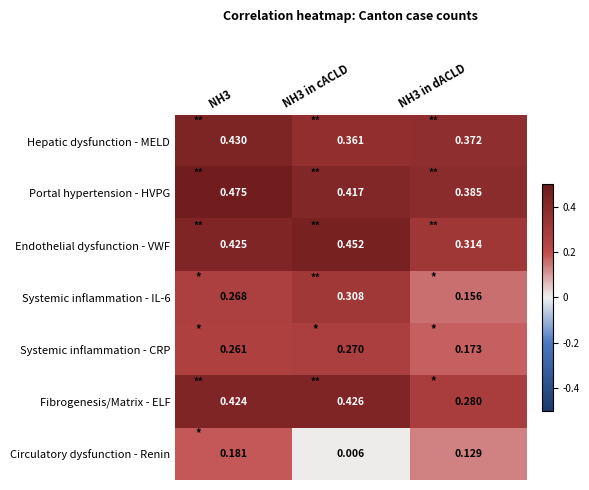

Is the value of Hepatic dysfunction - MELD at NH3 in cACLD greater than the value of Systemic inflammation - CRP at NH3 in cACLD?

Yes